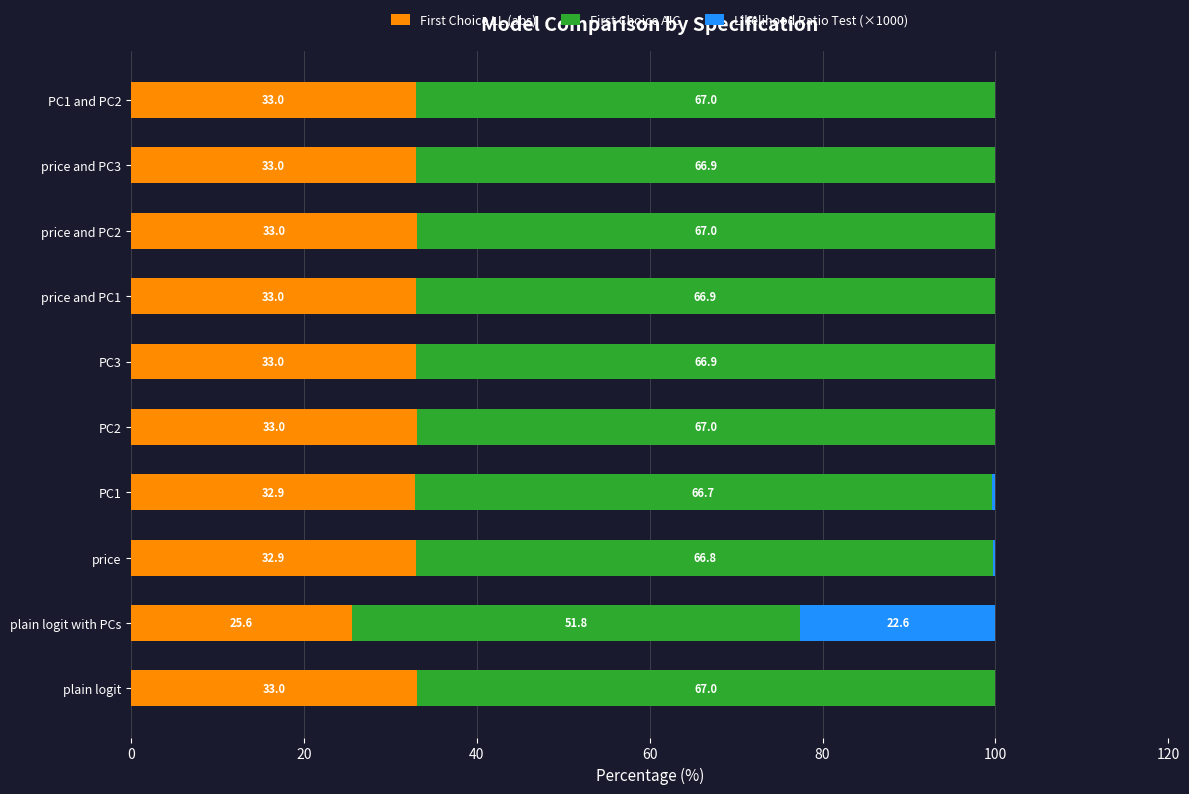

What is the highest value of the First Choice LL (abs) series?

33.0